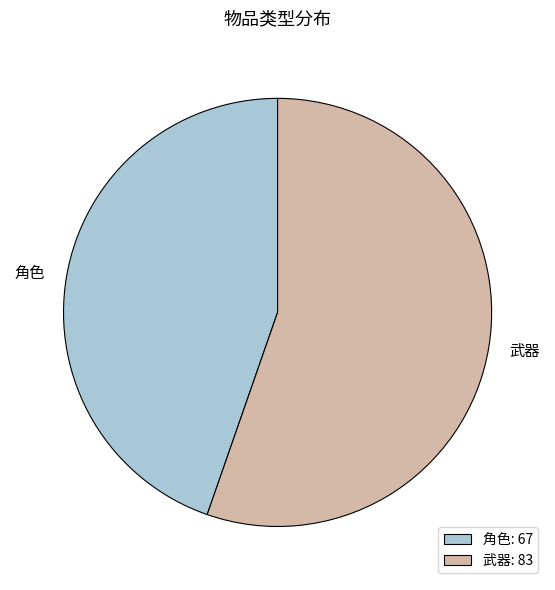

Combined, do 角色 and 武器 account for over 50%?

Yes